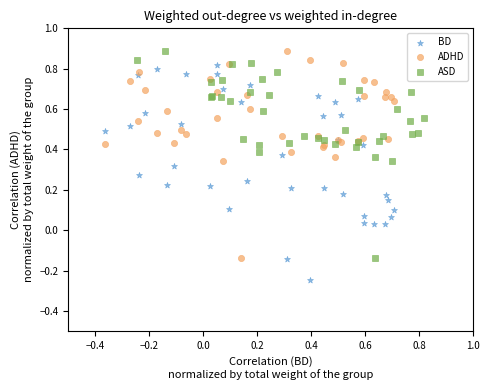

Which series reaches the minimum Y coordinate?

BD